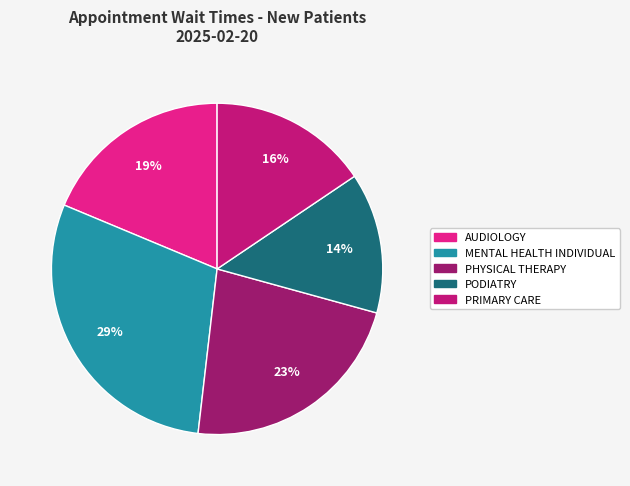

Does PODIATRY account for over 50% of the chart?

No